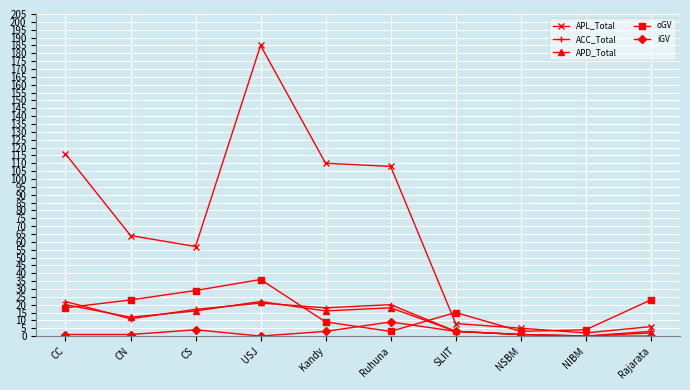

Reading left to right, extract all data points from this chart.

APL_Total: 116	64	57	185	110	108	8	5	2	6
ACC_Total: 22	11	17	21	18	20	3	1	0	3
APD_Total: 20	12	16	22	16	18	3	1	0	2
oGV: 18	23	29	36	9	3	15	3	4	23
iGV: 1	1	4	0	3	9	3	1	0	0